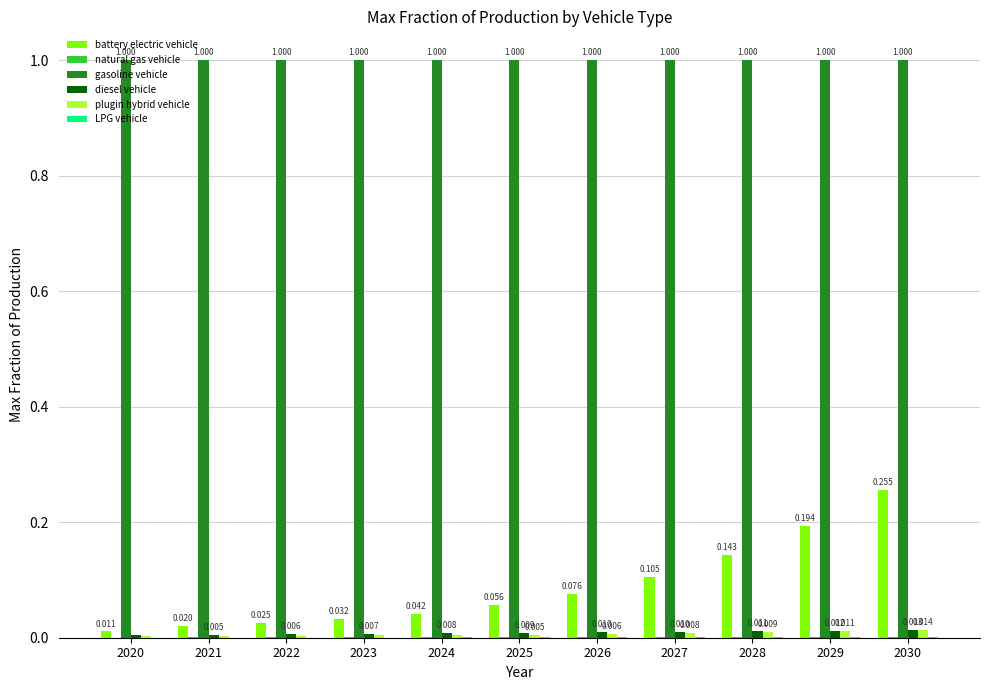

Is the value of gasoline vehicle at 2026 greater than the value of battery electric vehicle at 2029?

Yes